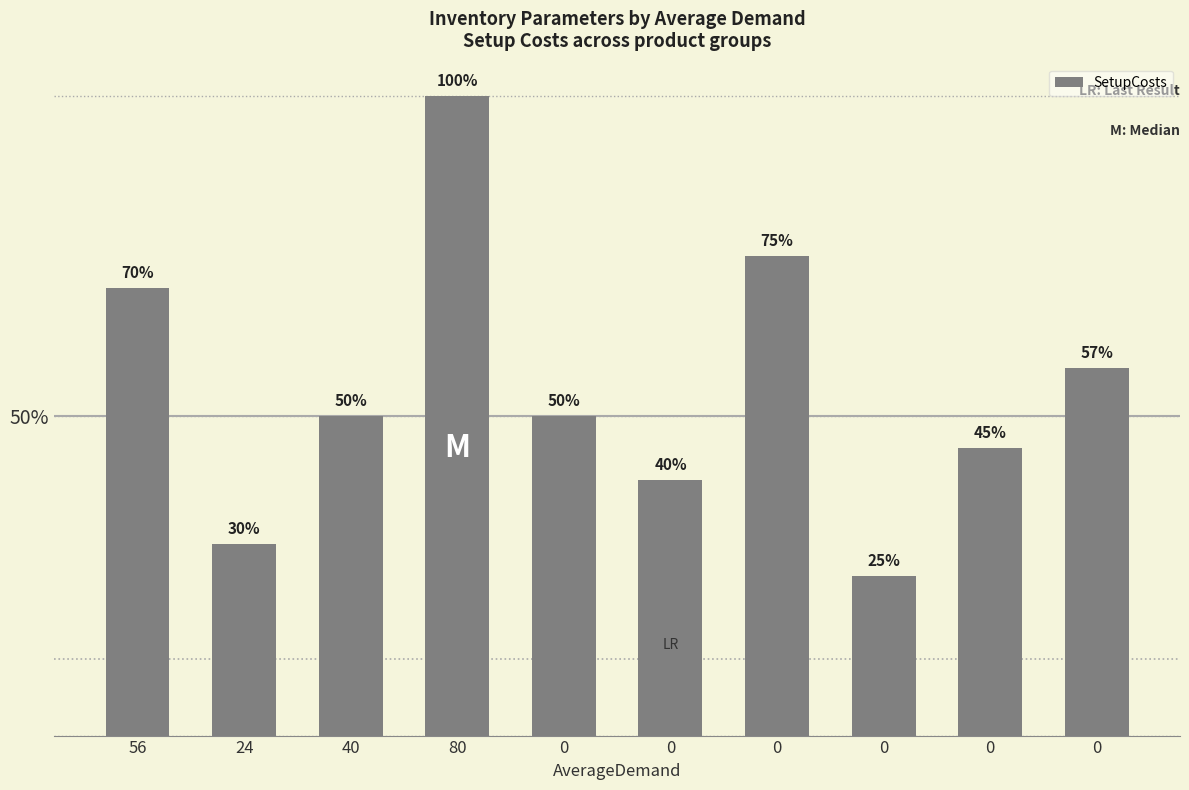

What is the change in value from 56 to 40?

-80